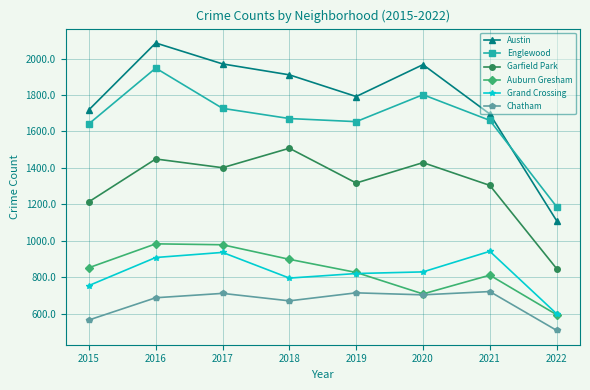

How many lines are shown in the chart?

6